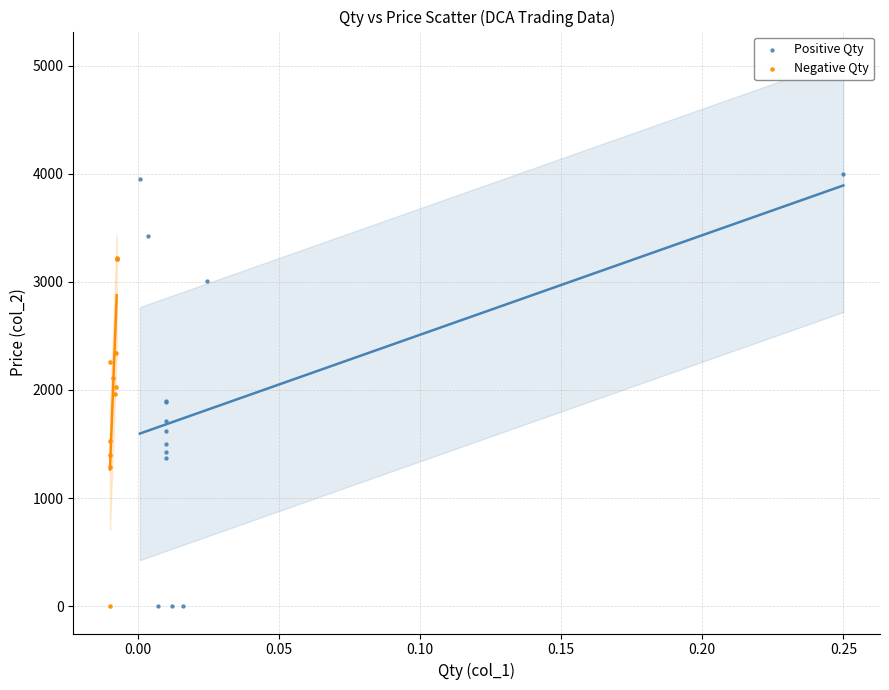

Which series reaches the maximum Y coordinate?

Positive Qty